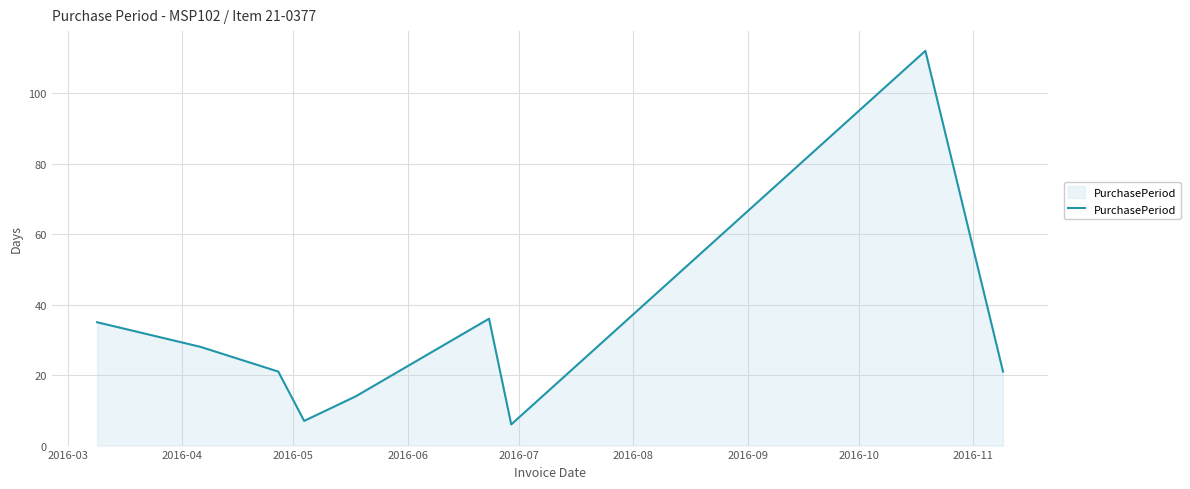

What is the smallest value displayed?

6